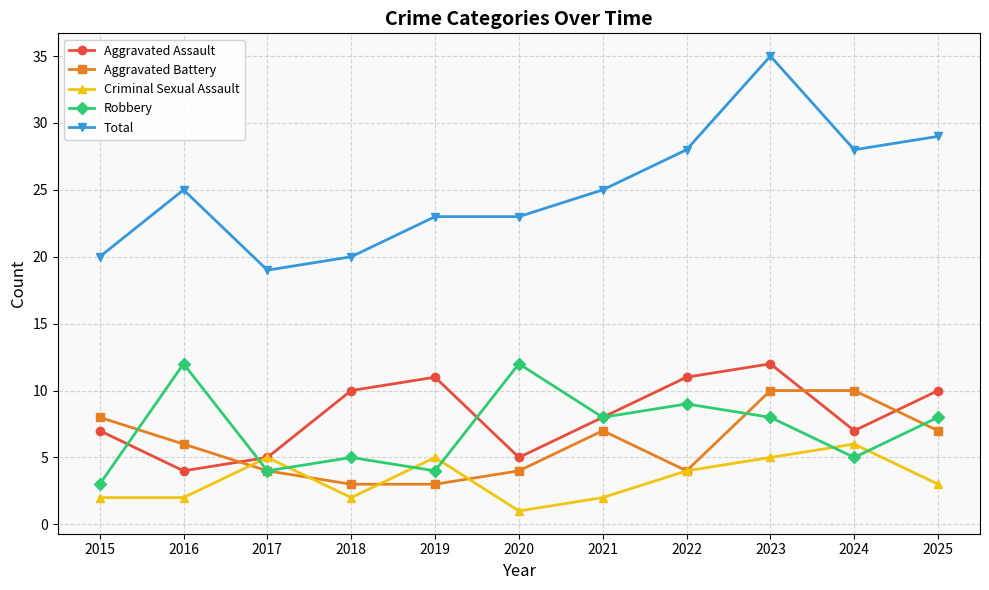

Which series has the largest total across all categories?

Total